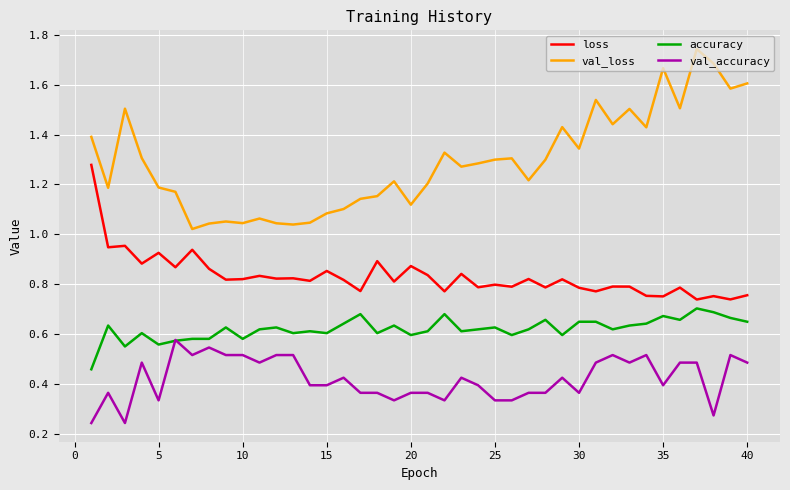

List the series in order of their peak value, lowest first.

val_accuracy, accuracy, loss, val_loss